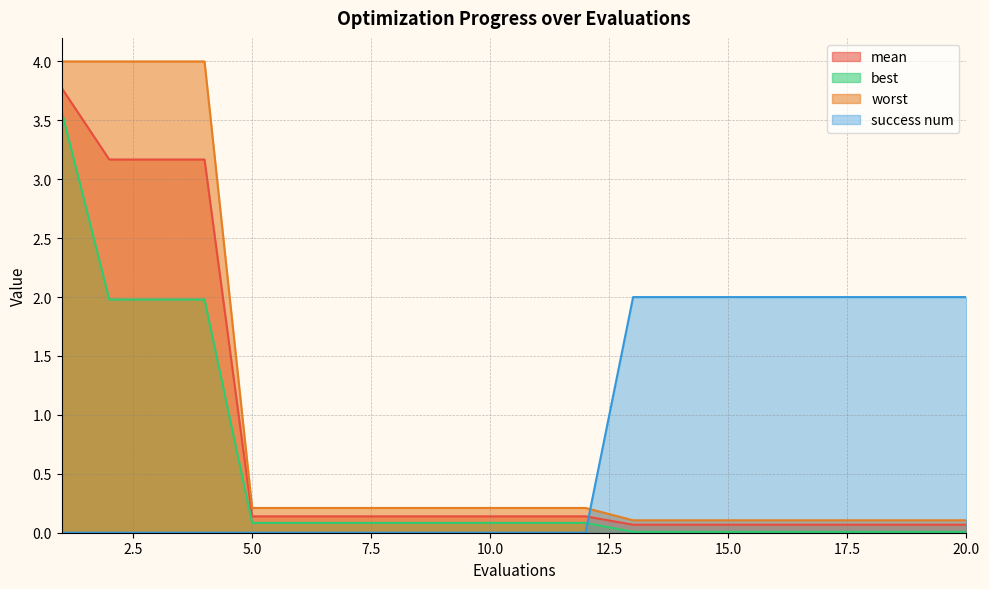

Is it true that best equals 0.0 at 18?

False